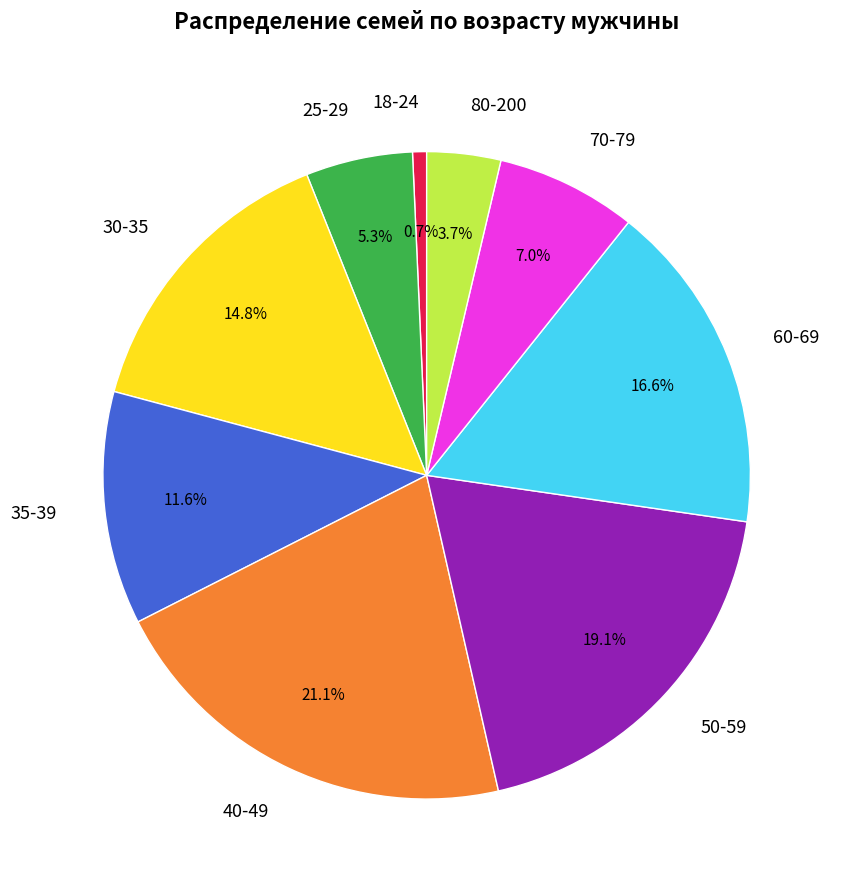

To the nearest percent, what portion does 18-24 represent?

1%